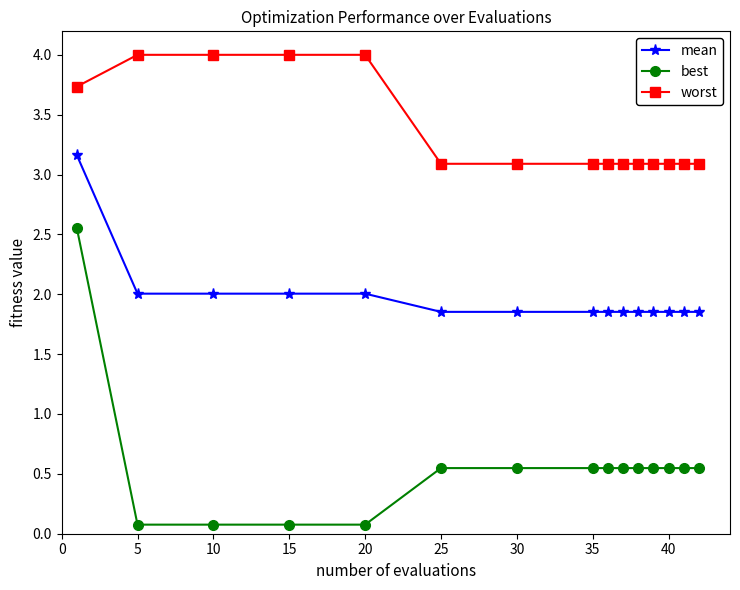

What is the value of the worst point at the 3rd from the left?

4.0